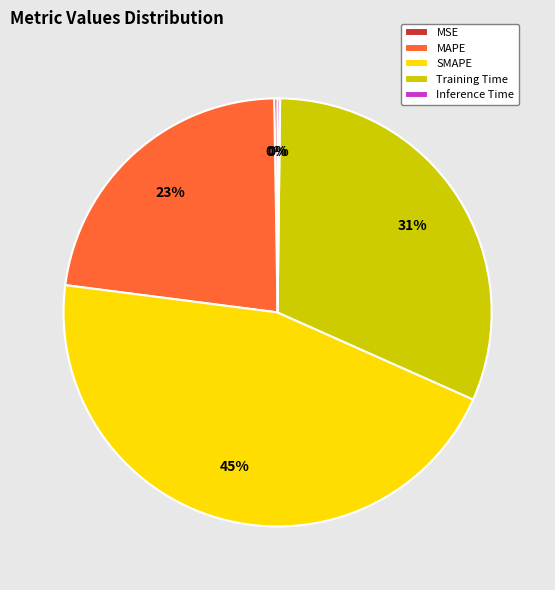

What is the largest slice in the pie chart?

SMAPE